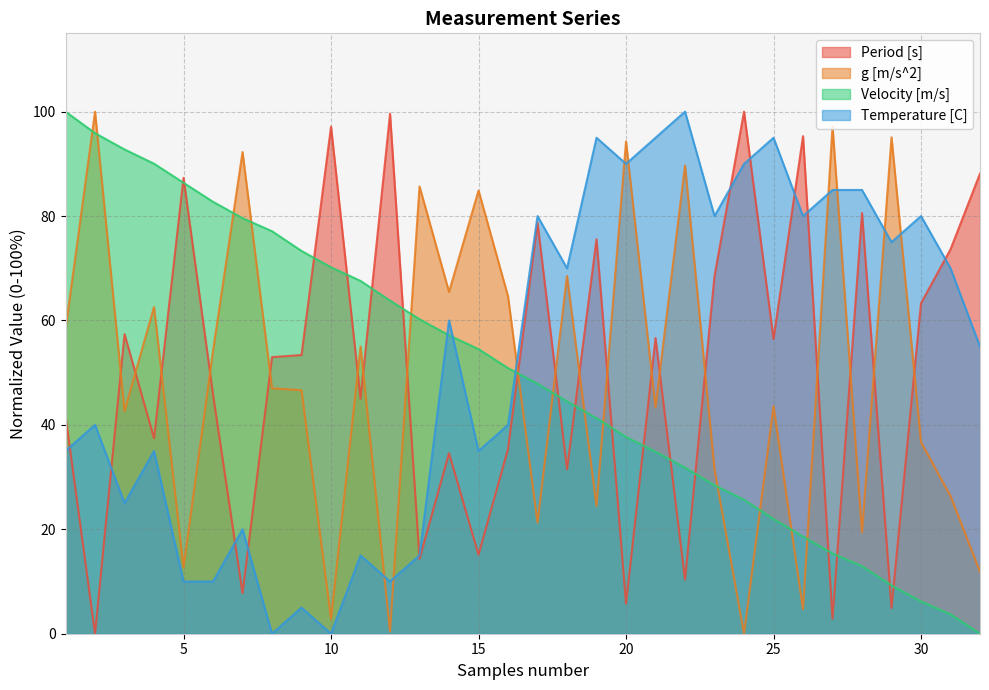

What are all the series names shown in the legend?

Period [s], g [m/s^2], Velocity [m/s], Temperature [C]